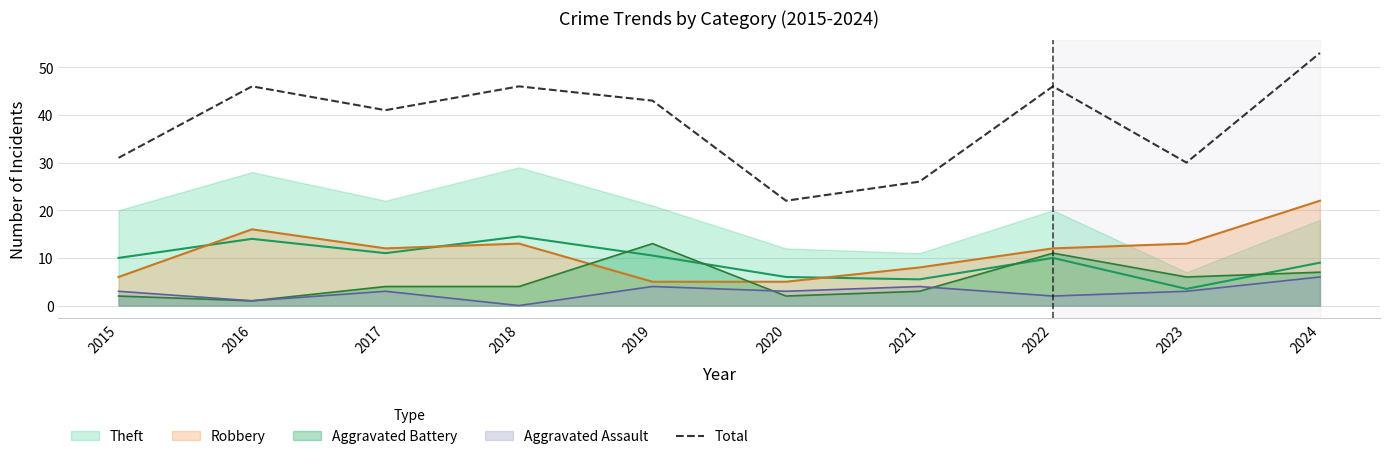

Is it true that the value at 2019 is 18?

False